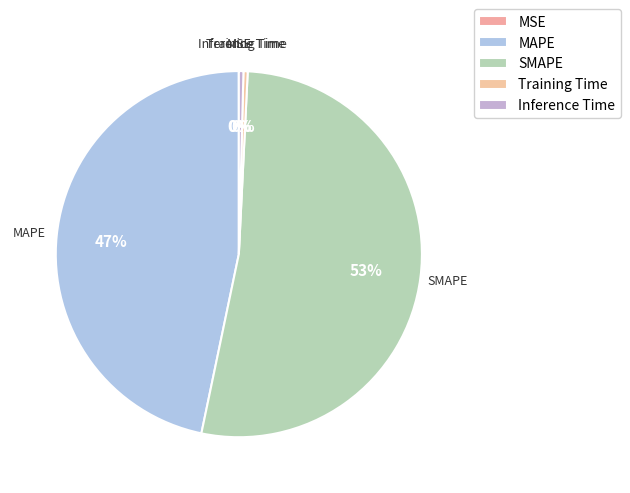

Which category has the biggest portion of the pie?

SMAPE